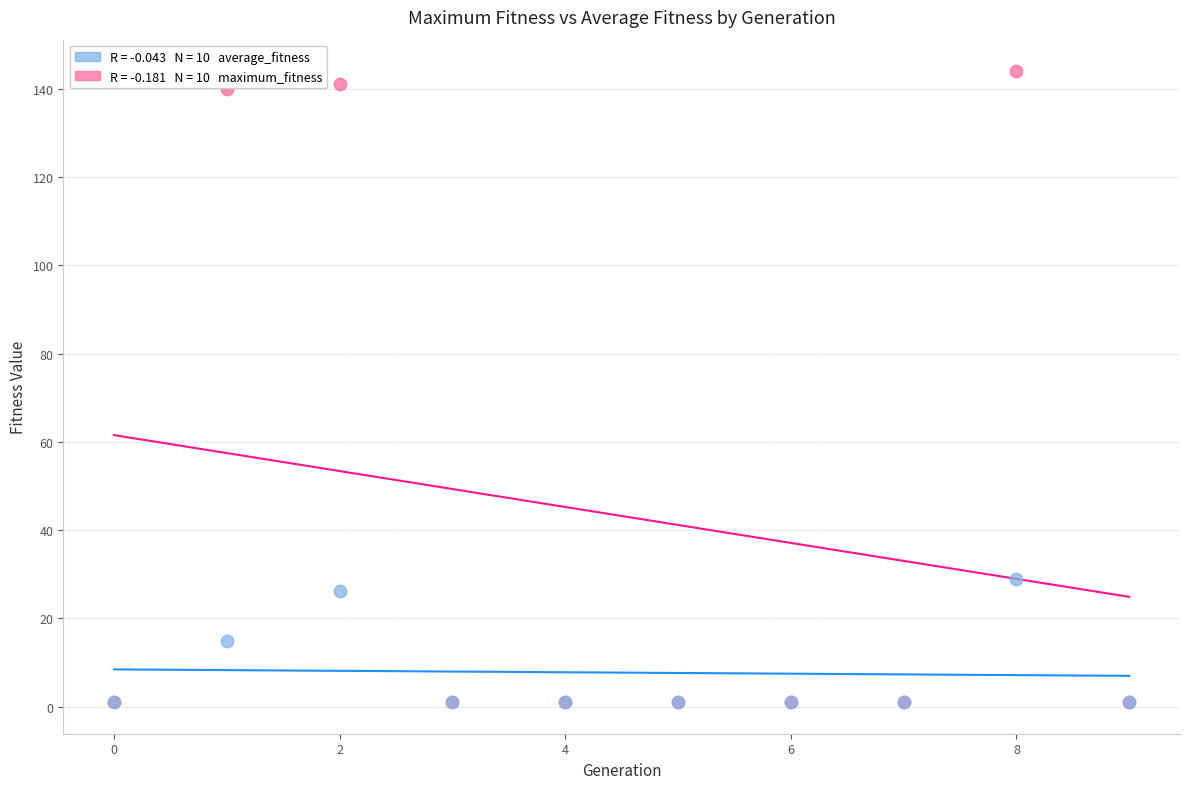

Across all series, what Y value is closest to 72?

29.0